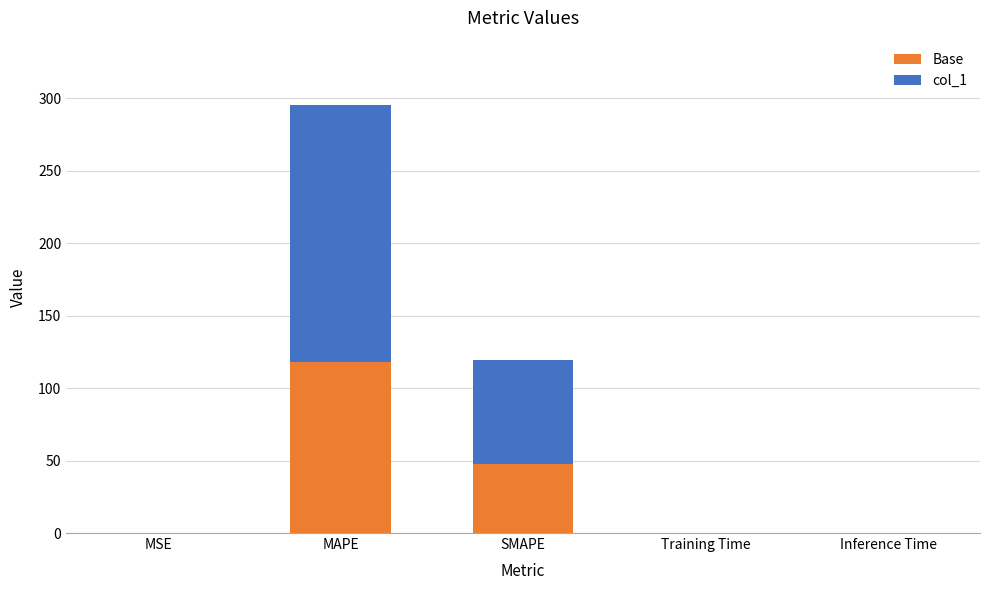

What is the total value across all series at MAPE?

295.4